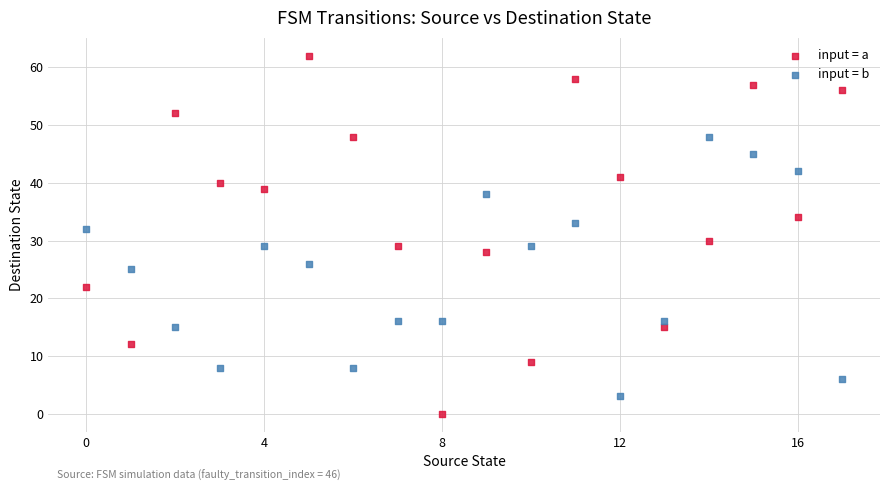

Which series reaches the minimum Y coordinate?

input = a